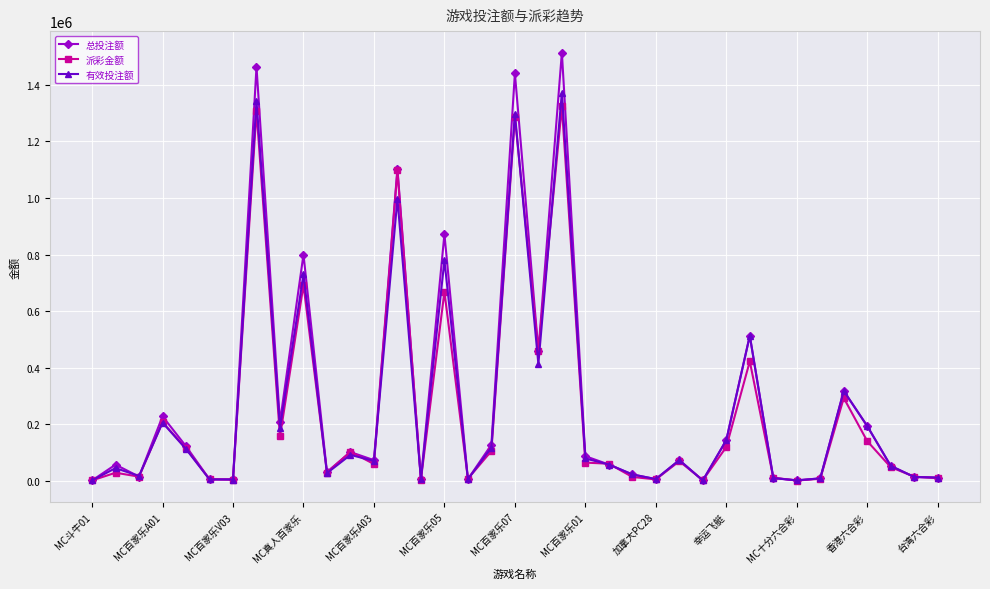

How many categories are shown in the chart?

37